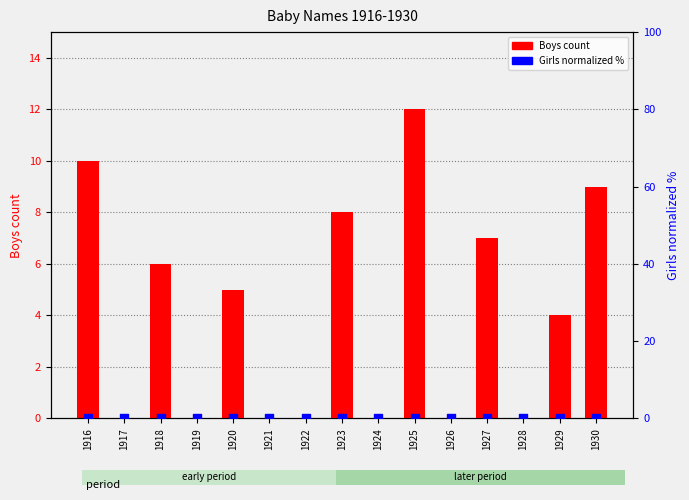

At which category is the sum across all series the highest?

1925